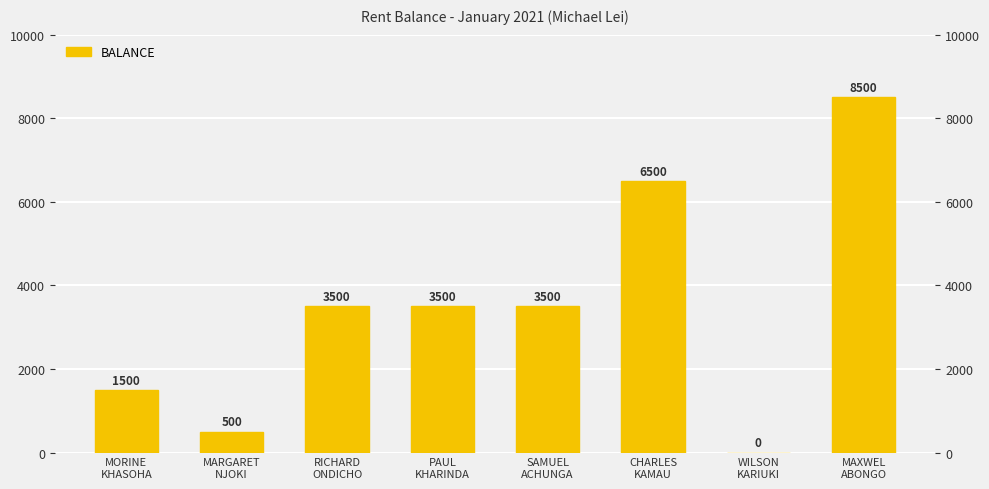

What position from the right is MARGARET
NJOKI?

7